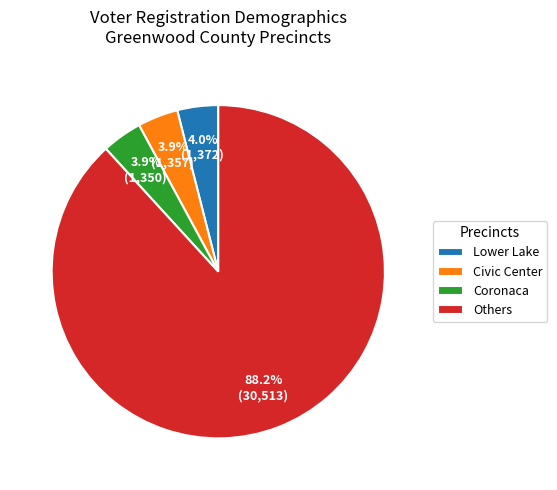

Does Coronaca represent more than half of the total?

No